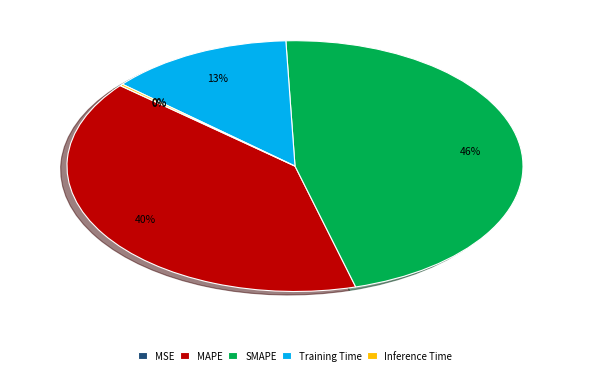

To the nearest percent, what portion does Training Time represent?

13%